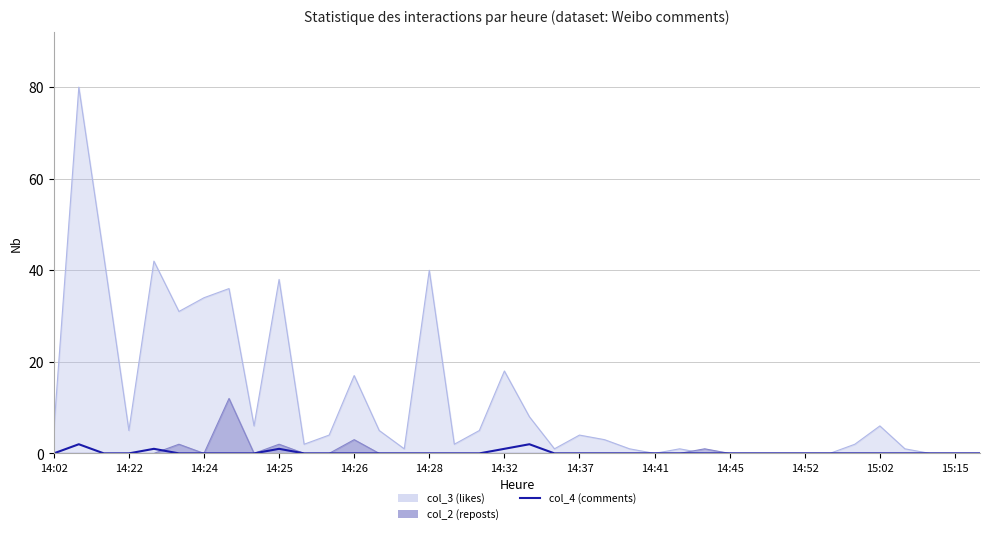

What is the label of the 17th point from the left?

16